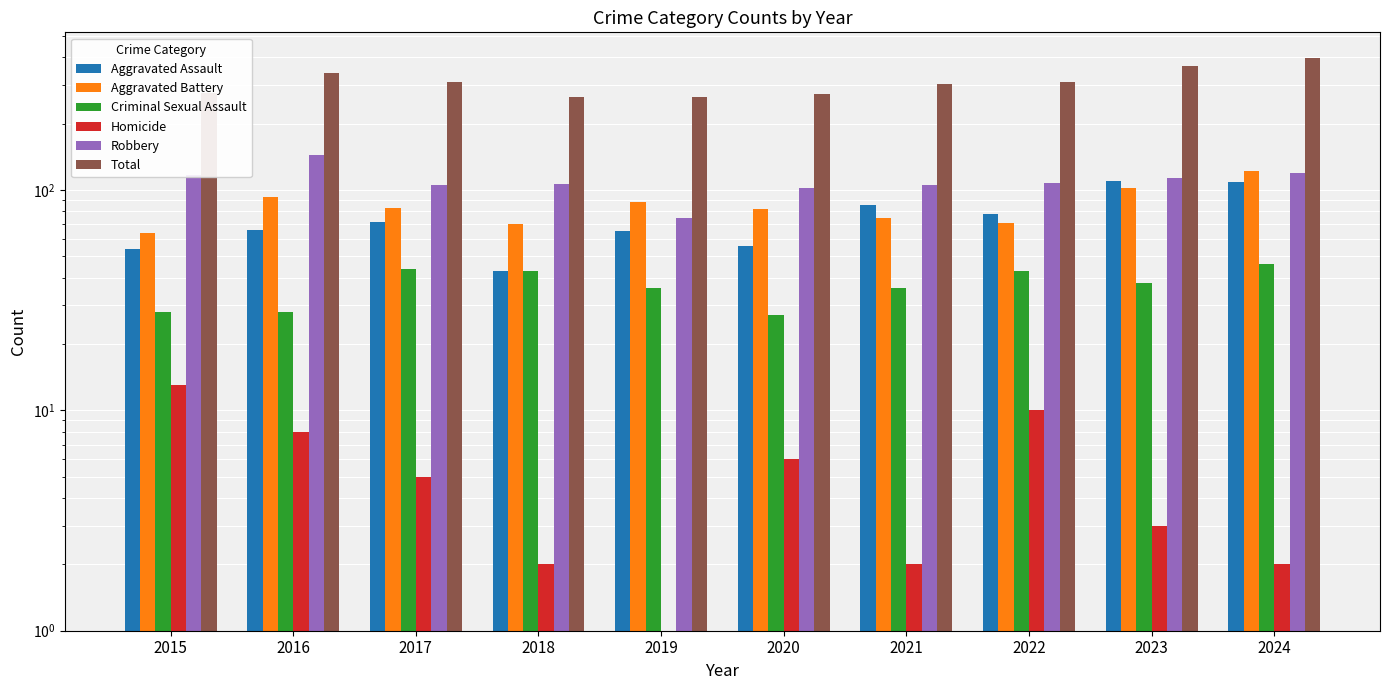

The Homicide series shows 3 at 2021. True or false?

False